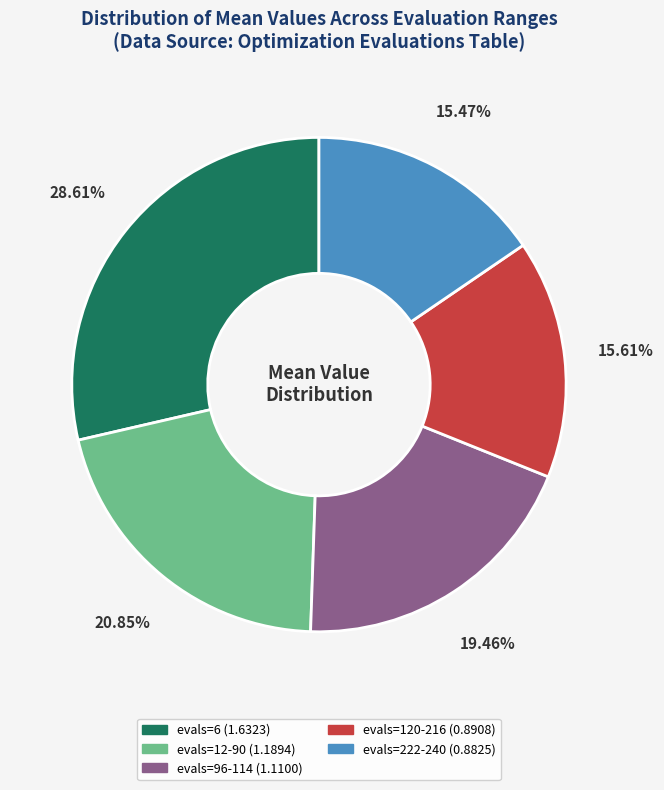

How many segments does this pie chart have?

5